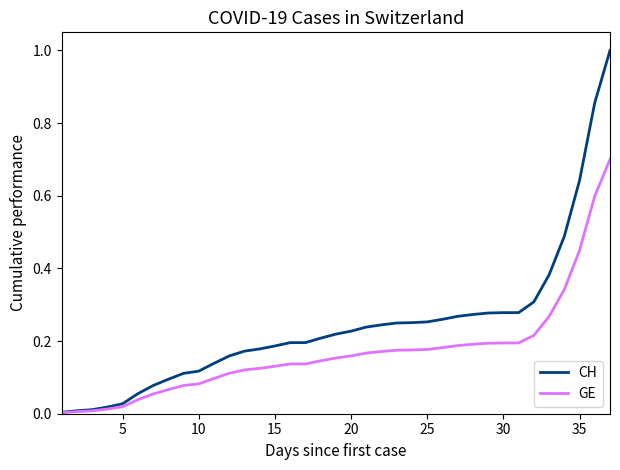

What is the difference between the maximum and minimum values in the GE series?

0.7